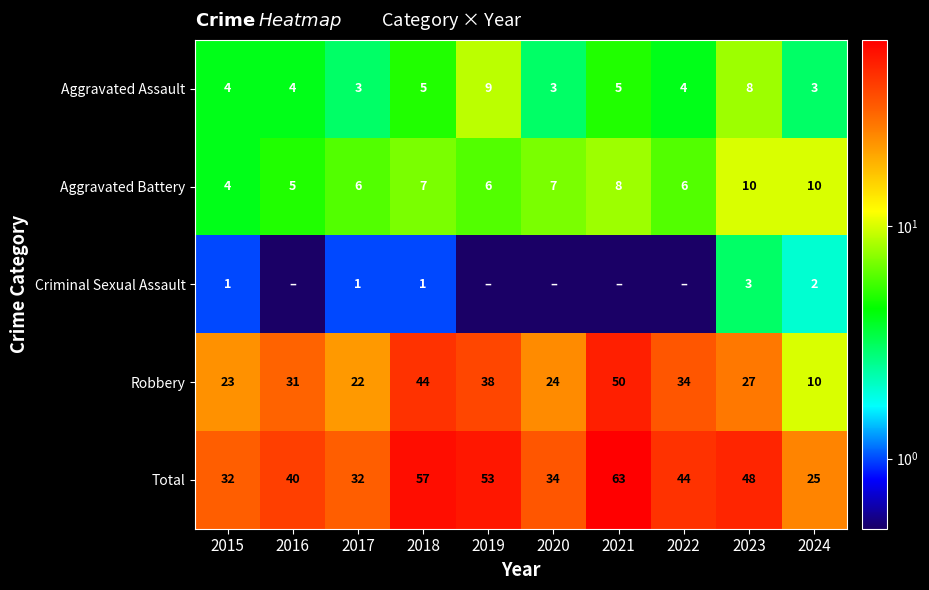

The Total series shows 63.0 at 2021. True or false?

True